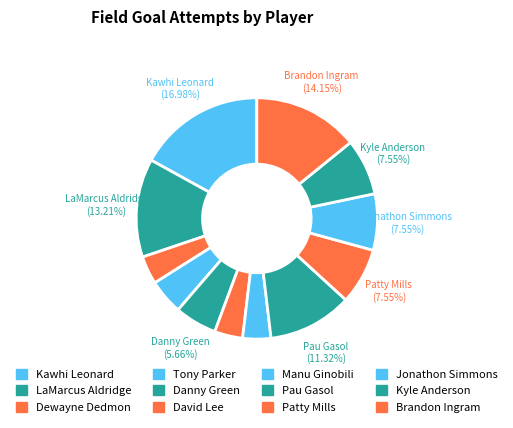

How many segments does this pie chart have?

12